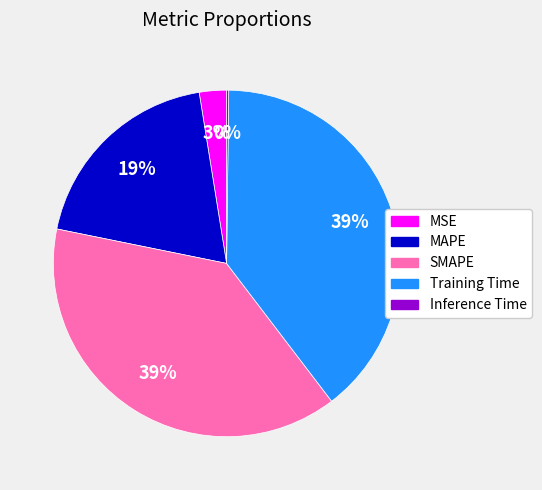

Is Training Time the majority of the pie?

No